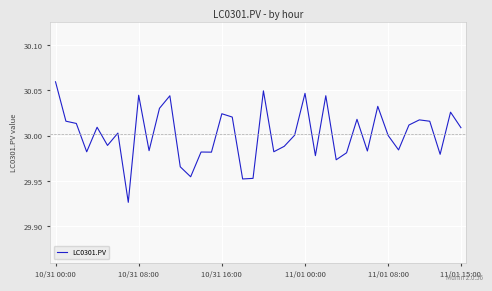

How many lines are shown in the chart?

1